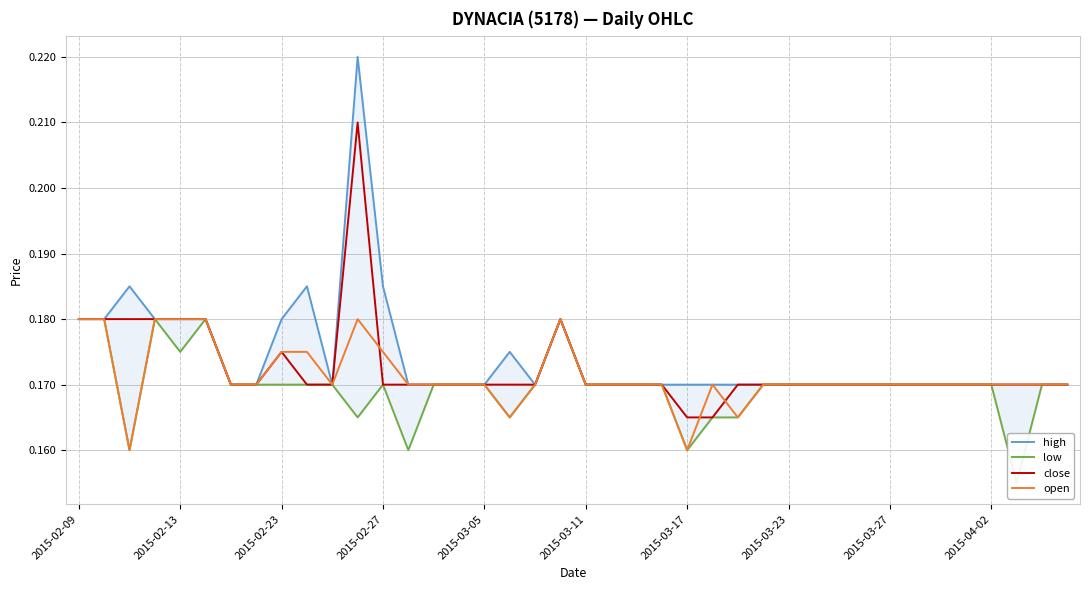

What are all the series names shown in the legend?

high, low, close, open